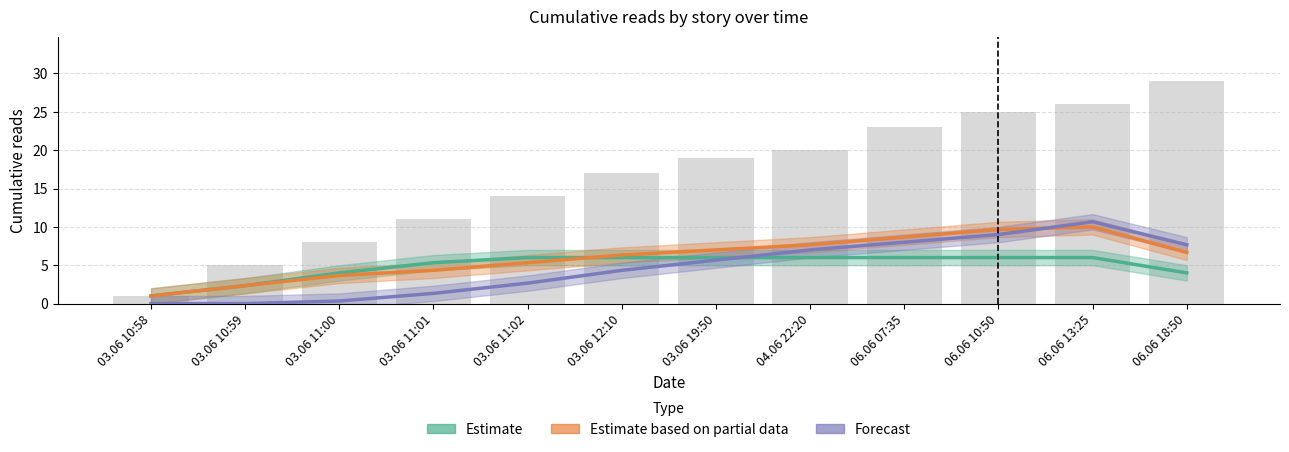

What are all the series names shown in the legend?

Estimate, Estimate based on partial data, Forecast